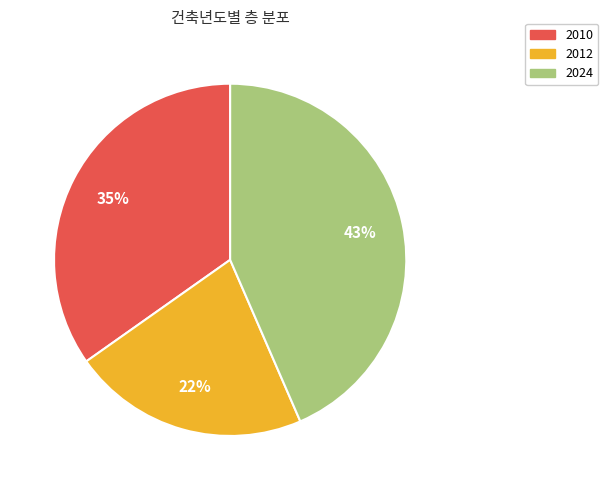

Which category has the biggest portion of the pie?

2024